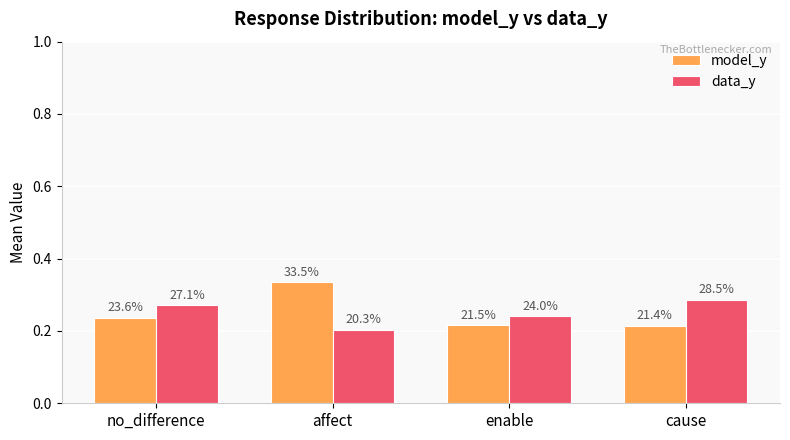

How many bars are there in total?

8